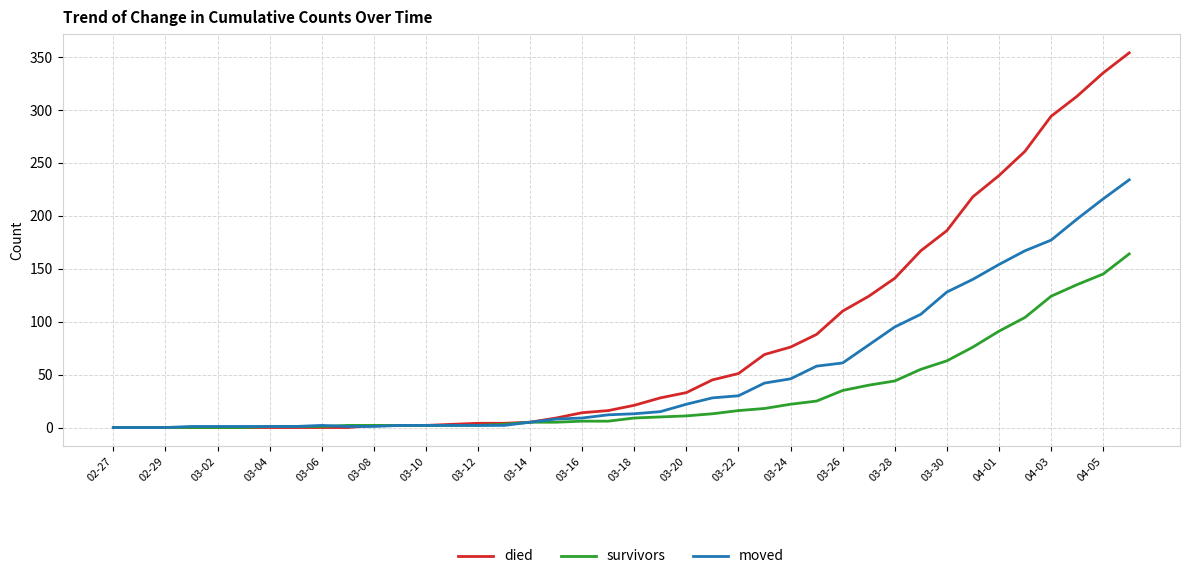

How many categories are shown in the chart?

40